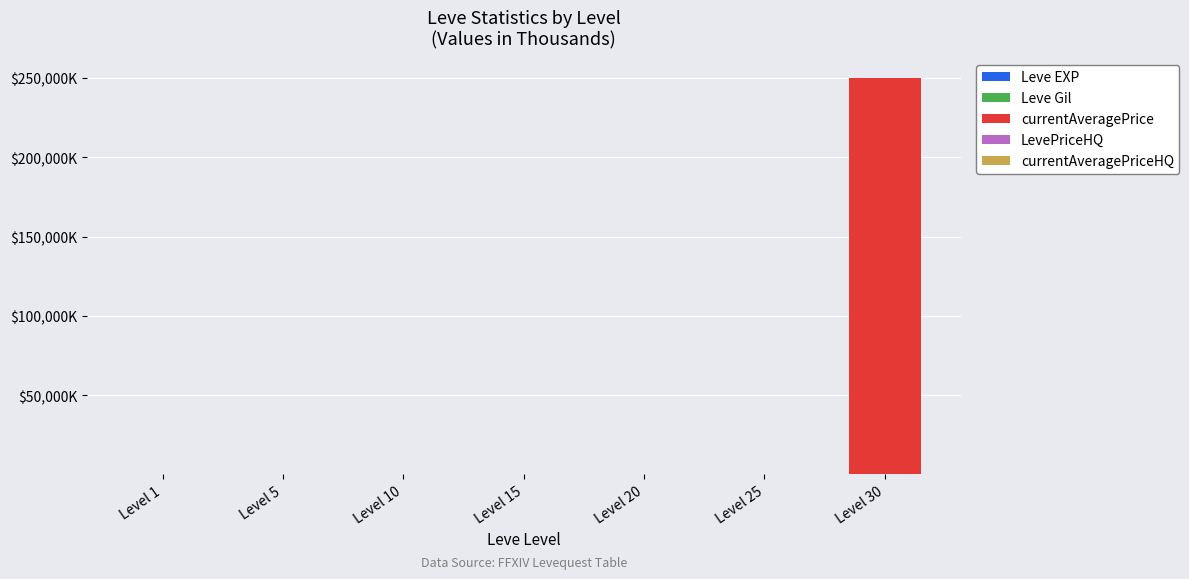

Are the bars grouped side by side (vs. stacked)?

No